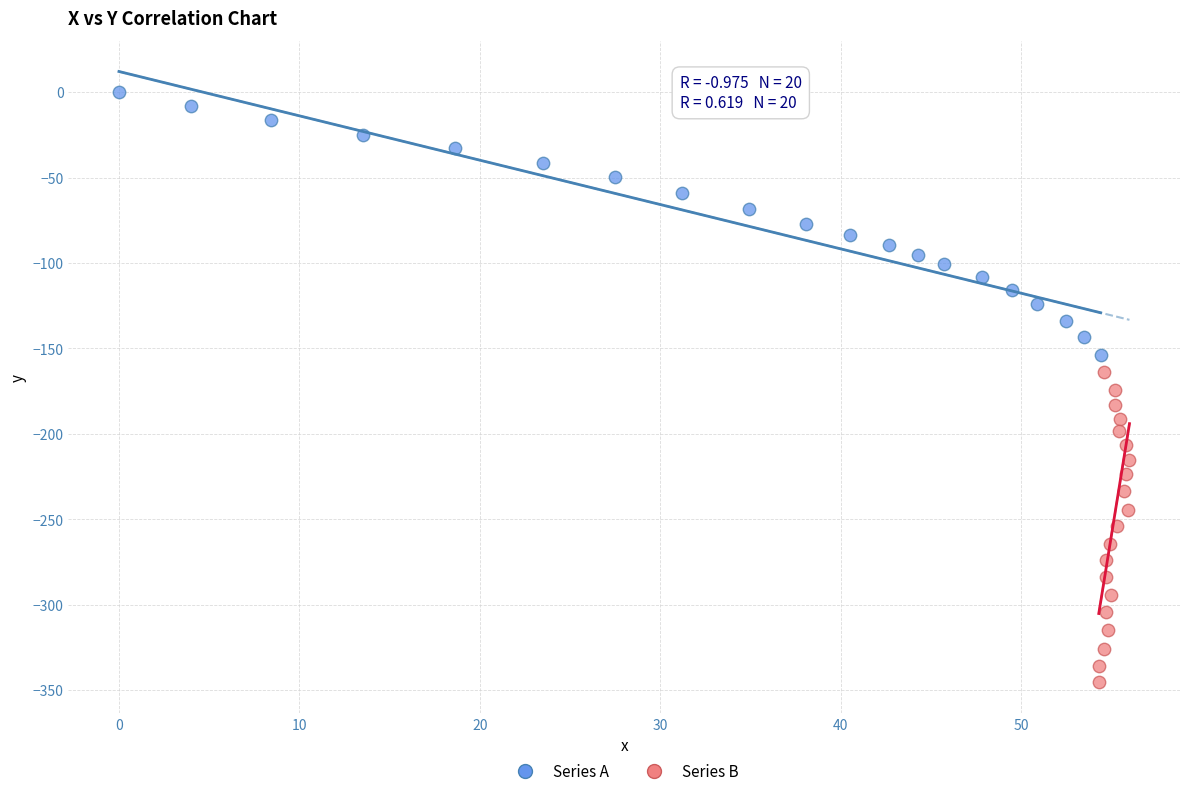

Which series reaches the minimum Y coordinate?

Series B